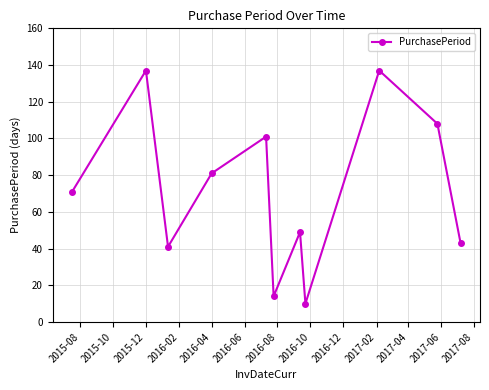

How many interior local valleys (lower than both neighbors) does the data have?

3